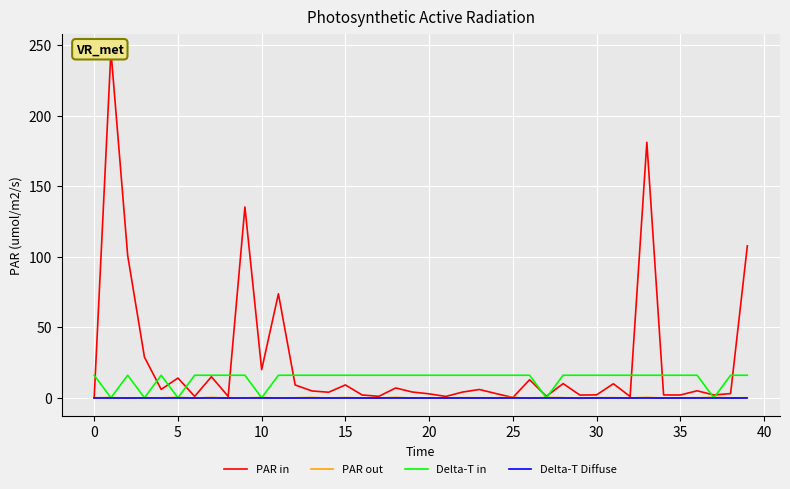

True or false: PAR in has a value of 0.2 at 25.

True